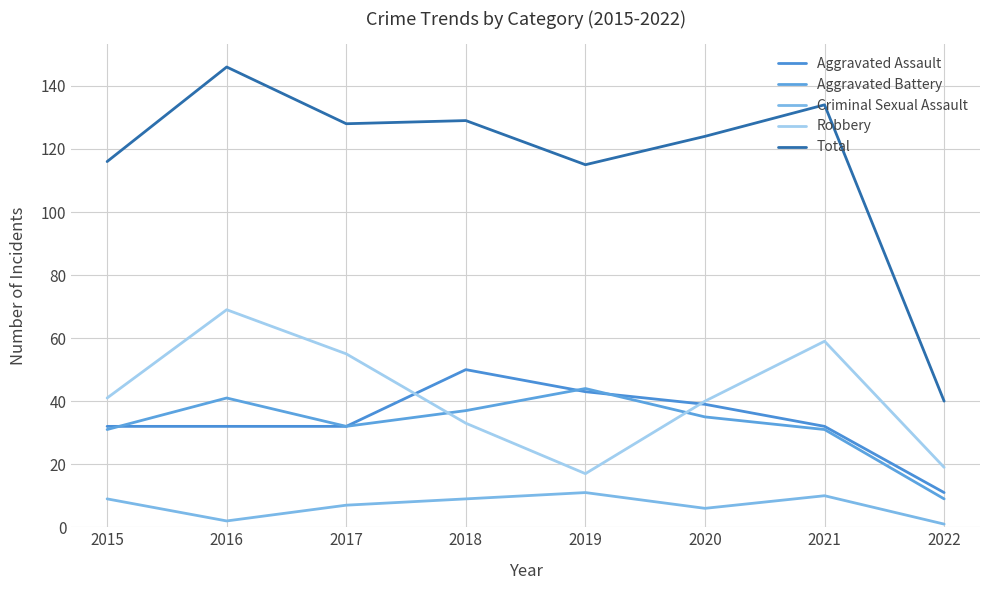

What is the maximum value shown in the chart?

146